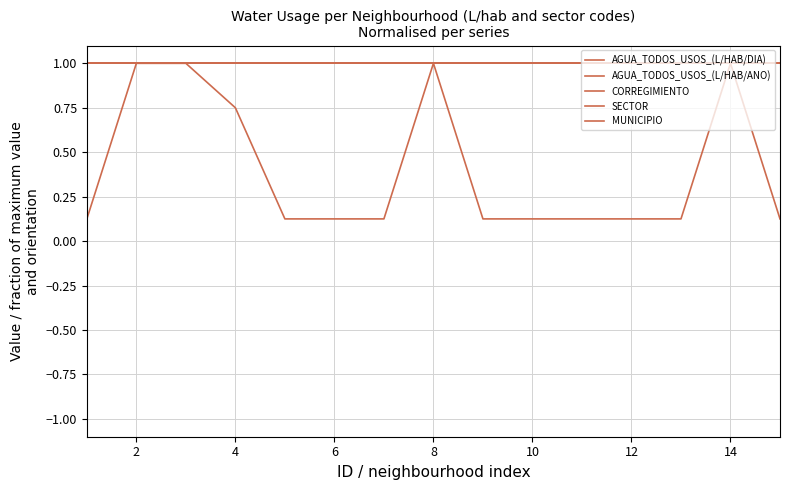

Is this an area chart (filled region under the line)?

No